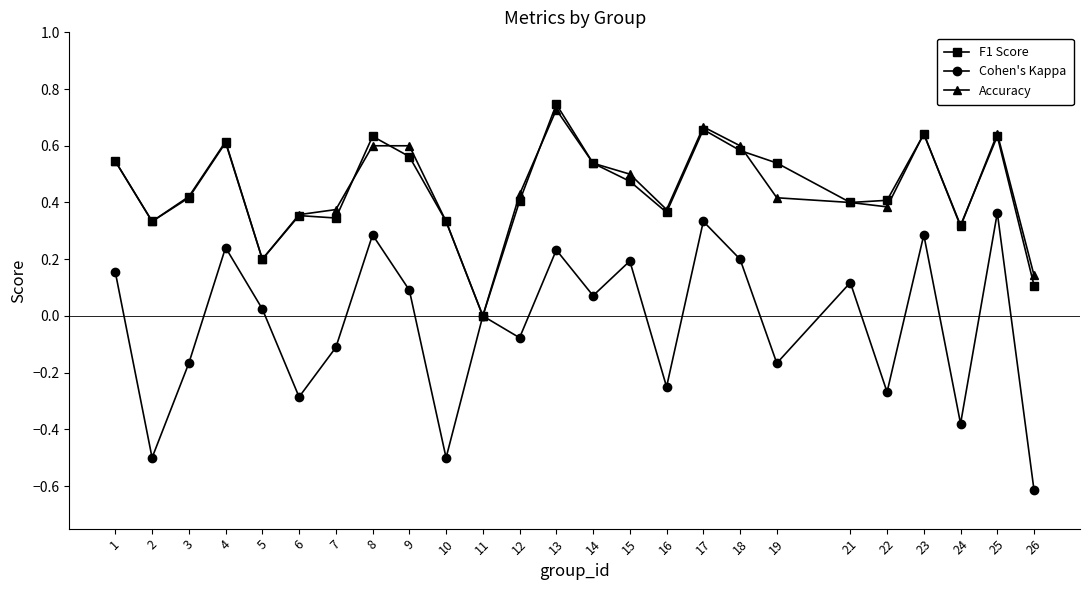

How many series are shown in this chart?

3